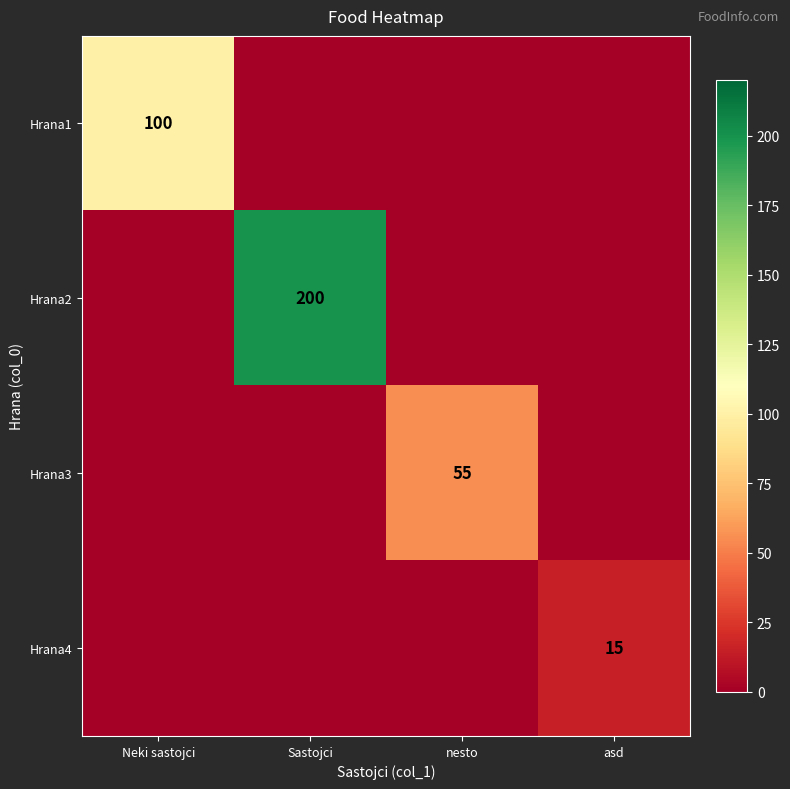

Which category has the lowest value across all series?

Sastojci